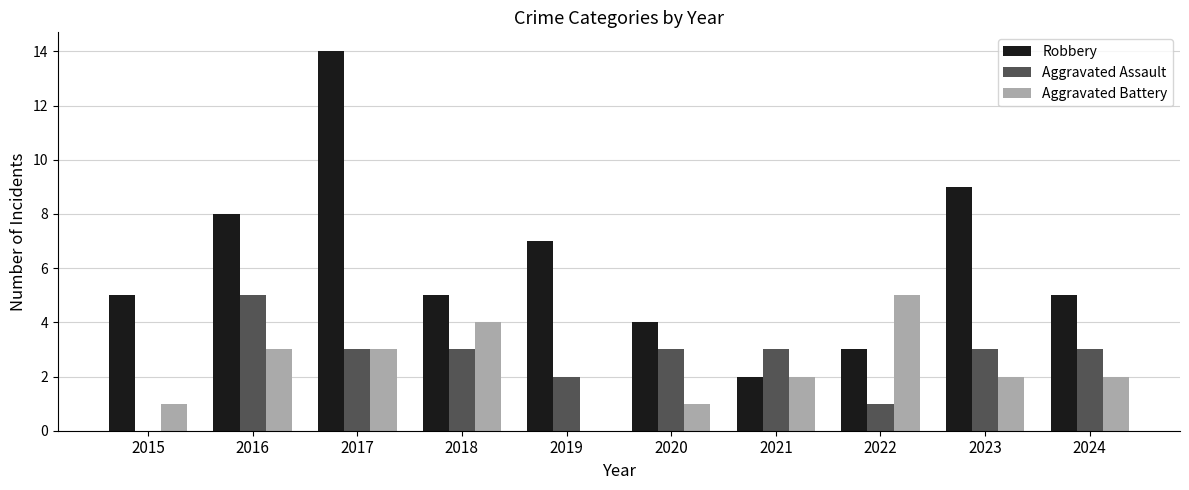

Between 2020 and 2021, which series saw the biggest shift?

Robbery